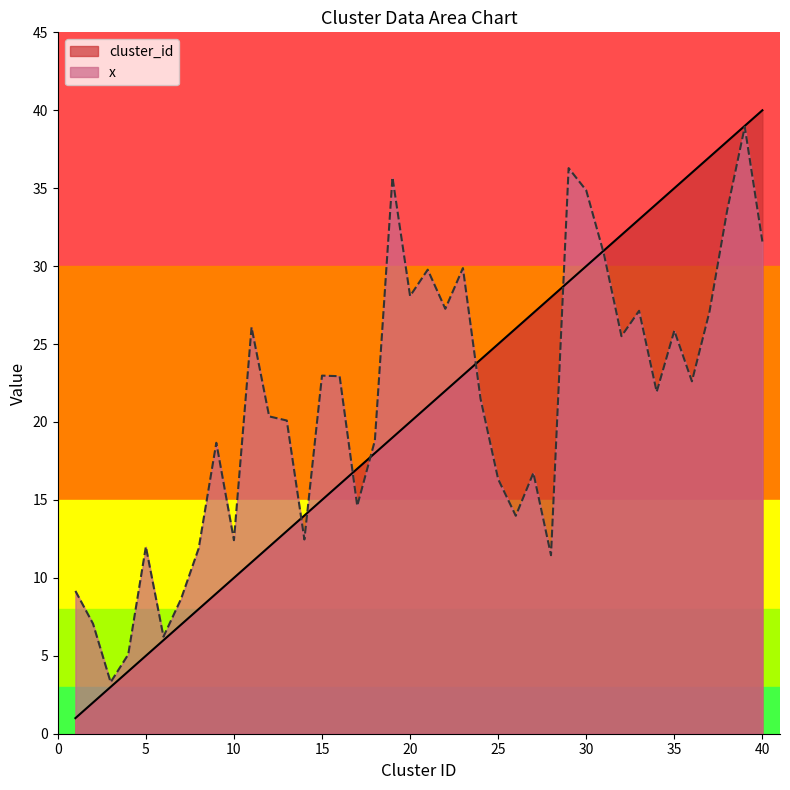

Rank the series by their average value, from highest to lowest.

x, cluster_id